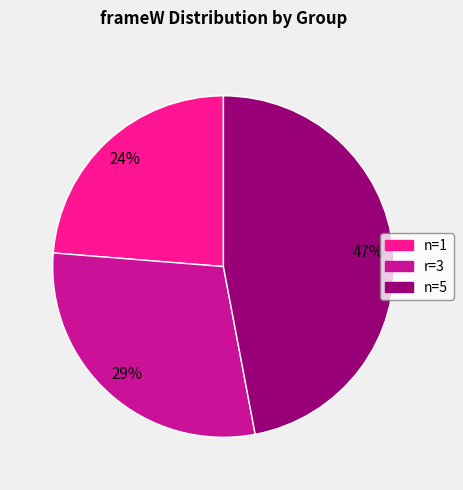

Which has a higher value, n=1 or n=5?

n=5